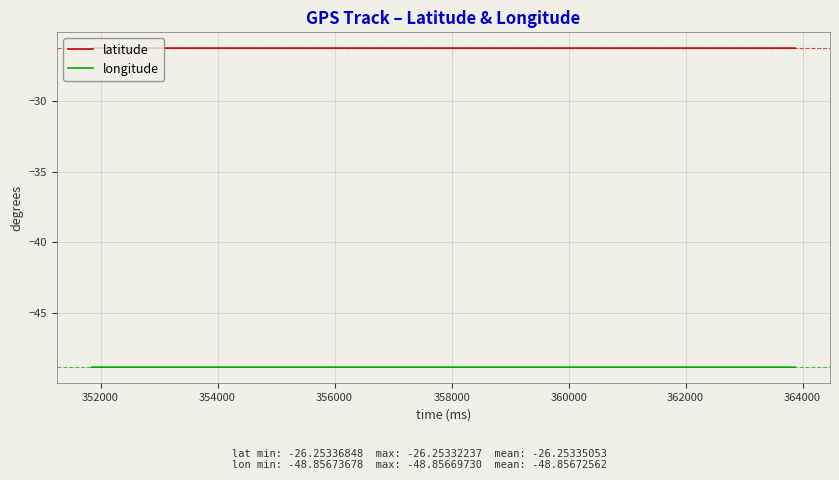

List the series in order of their peak value, highest first.

latitude, longitude